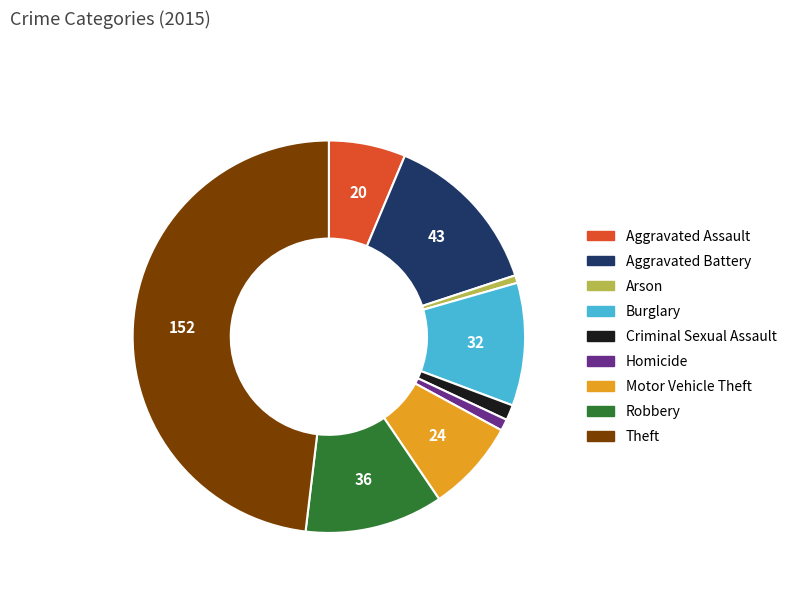

What is the largest slice in the pie chart?

Theft